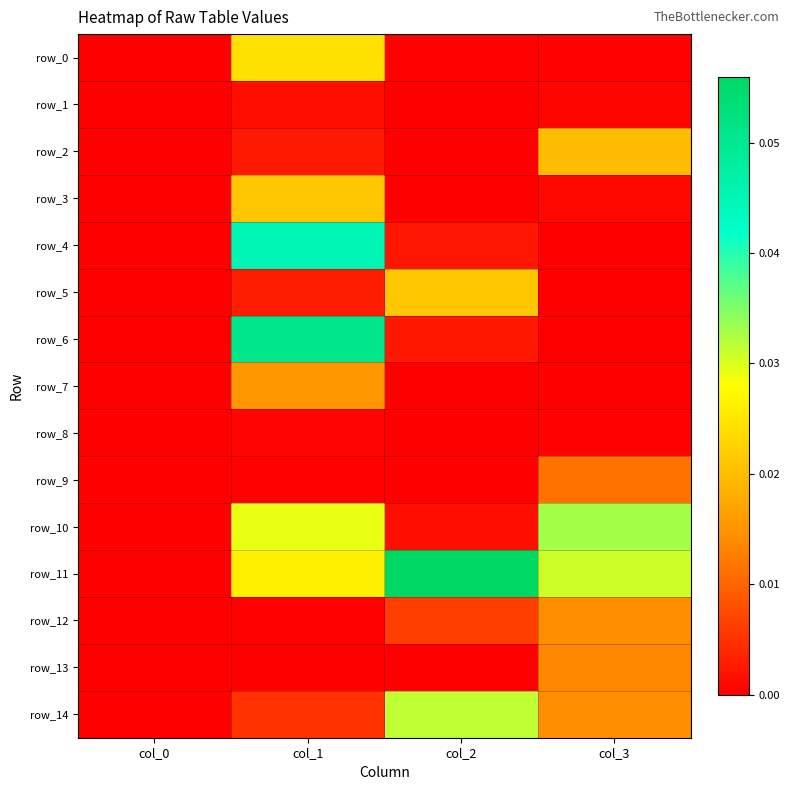

At how many categories does at least one series exceed 0?

3